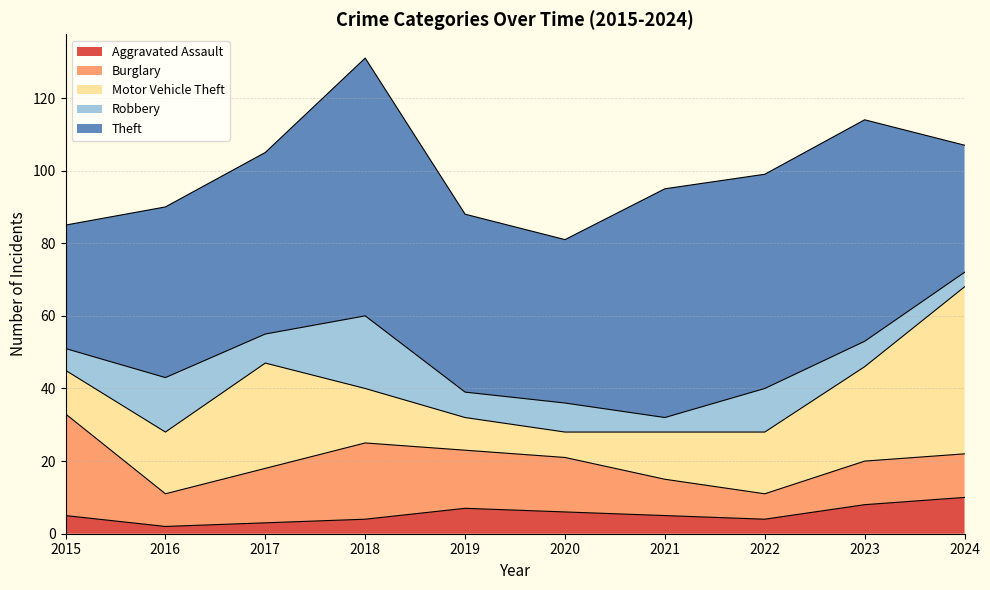

Reading left to right, what are all the values shown in this chart?

Aggravated Assault: 2015=5	2016=2	2017=3	2018=4	2019=7	2020=6	2021=5	2022=4	2023=8	2024=10
Burglary: 2015=28	2016=9	2017=15	2018=21	2019=16	2020=15	2021=10	2022=7	2023=12	2024=12
Motor Vehicle Theft: 2015=12	2016=17	2017=29	2018=15	2019=9	2020=7	2021=13	2022=17	2023=26	2024=46
Robbery: 2015=6	2016=15	2017=8	2018=20	2019=7	2020=8	2021=4	2022=12	2023=7	2024=4
Theft: 2015=34	2016=47	2017=50	2018=71	2019=49	2020=45	2021=63	2022=59	2023=61	2024=35